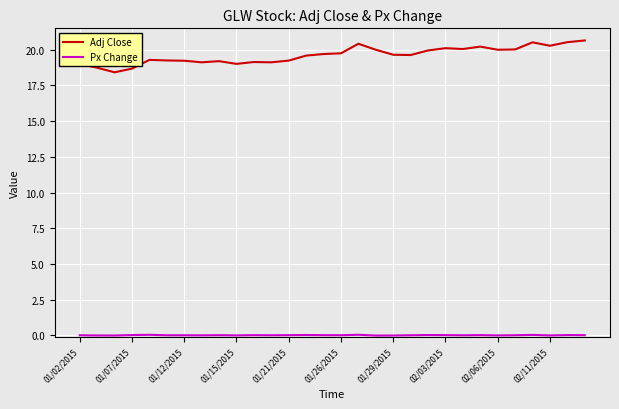

Which series has the largest range (max minus min)?

Adj Close